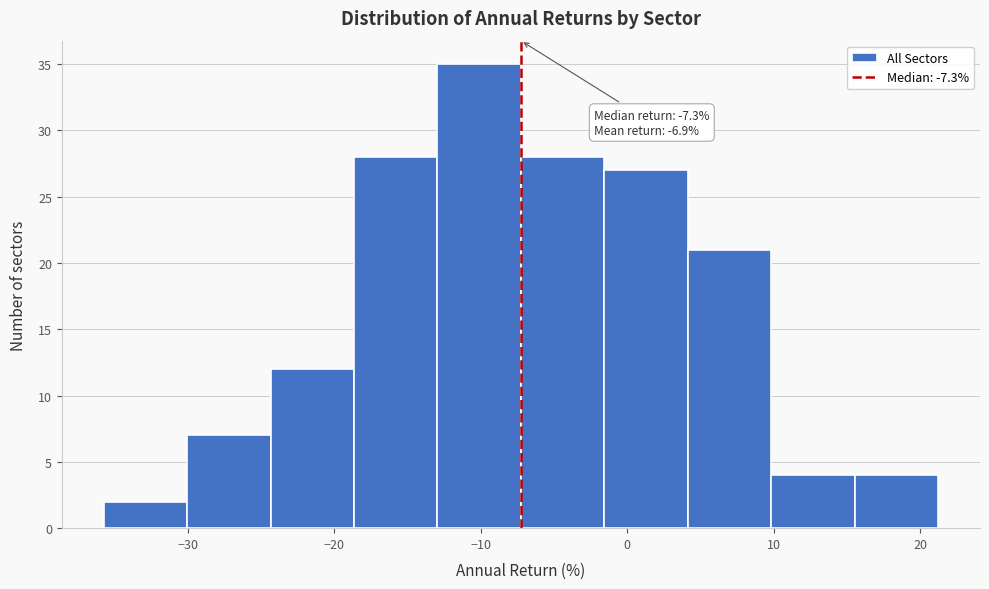

Which range on the x-axis has the tallest bar?

-13 to -7